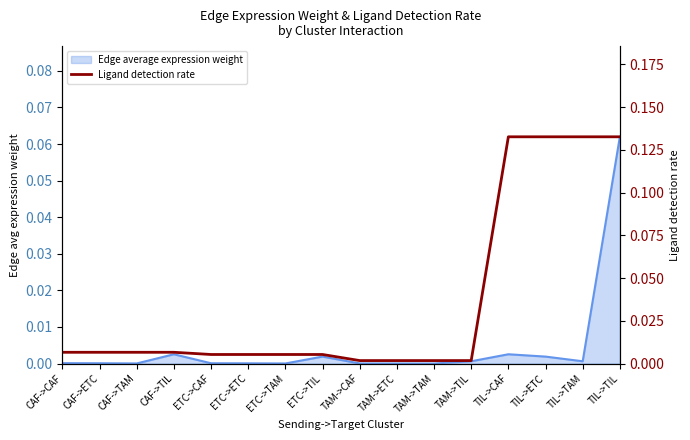

What position from the left is TAM->TAM?

11